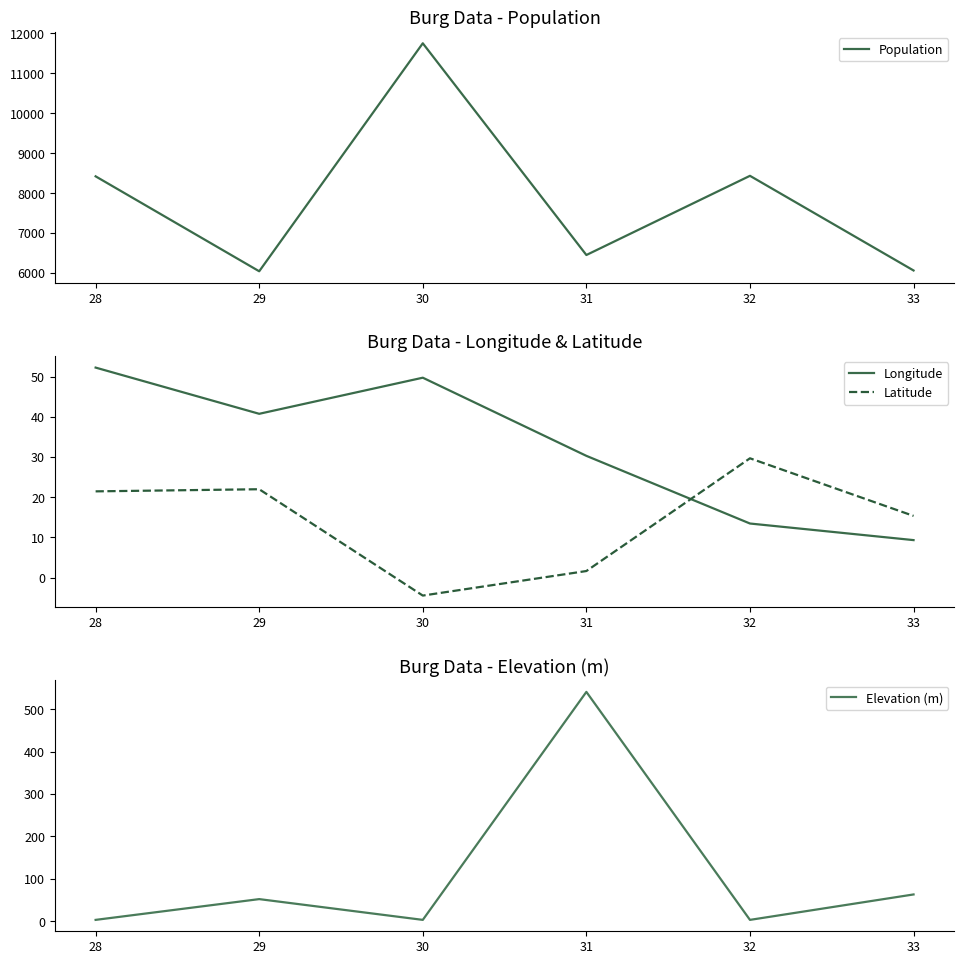

True or false: Elevation (m) and Population intersect in this chart.

False